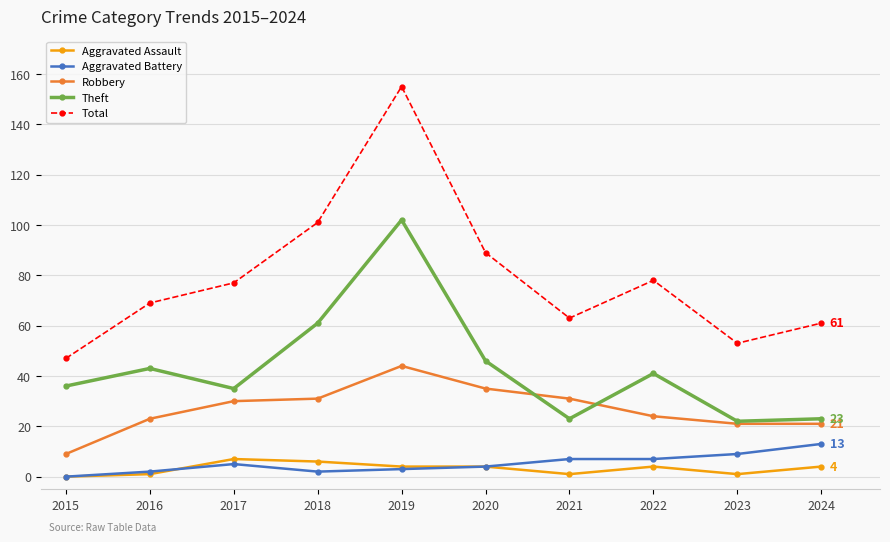

What is the sum of all Total values?

793